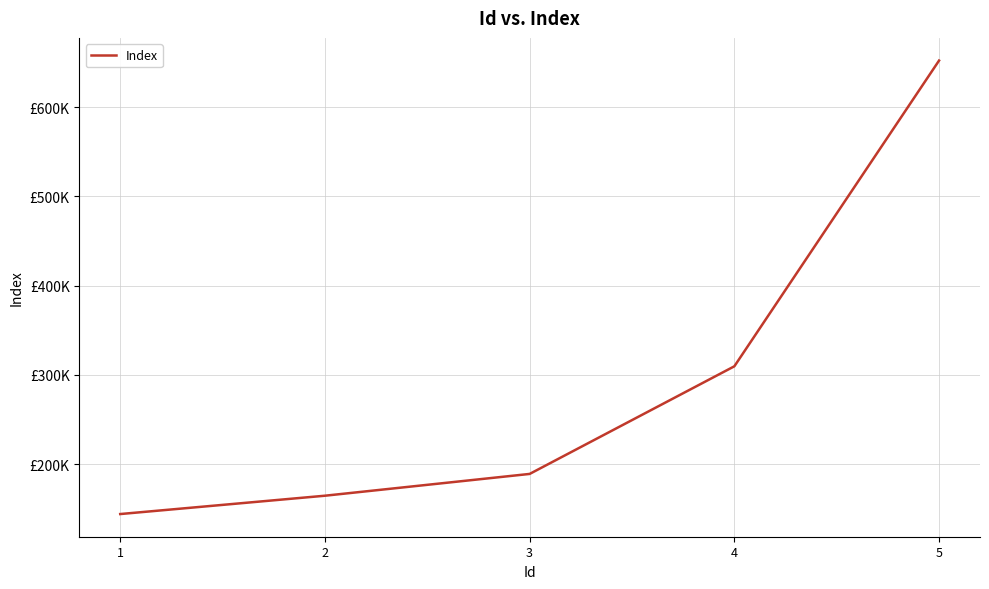

Which has a higher value, 3 or 1?

3